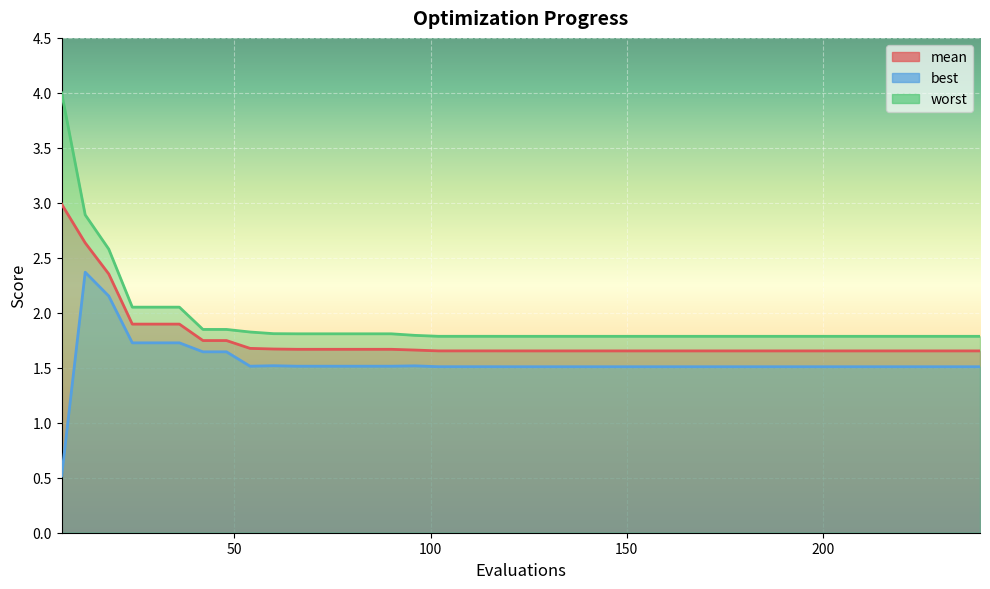

True or false: worst and best cross at least once.

False